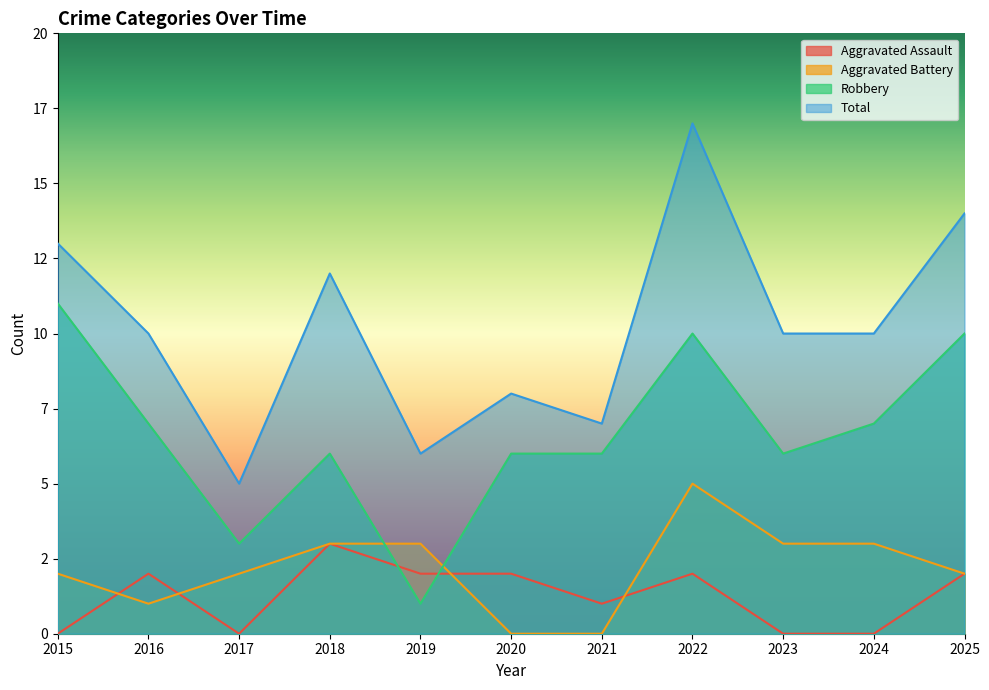

How many values in the Robbery series exceed 6?

5